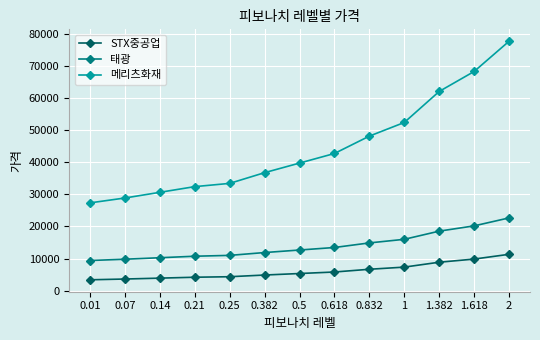

What is the minimum value for 메리츠화재?

27353.0